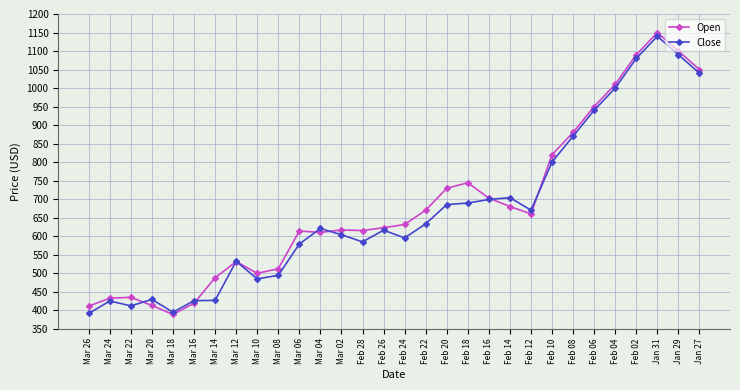

Where do Open and Close first cross each other?

Mar 22 and Mar 20